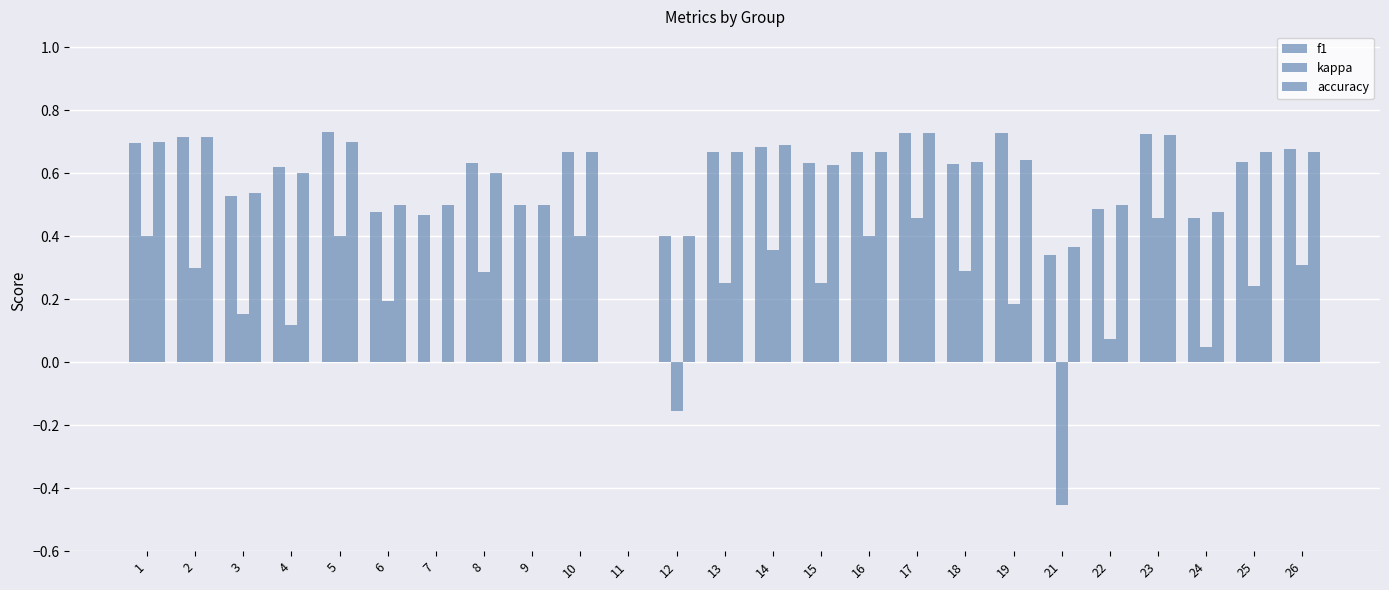

Are the bars grouped side by side (vs. stacked)?

Yes